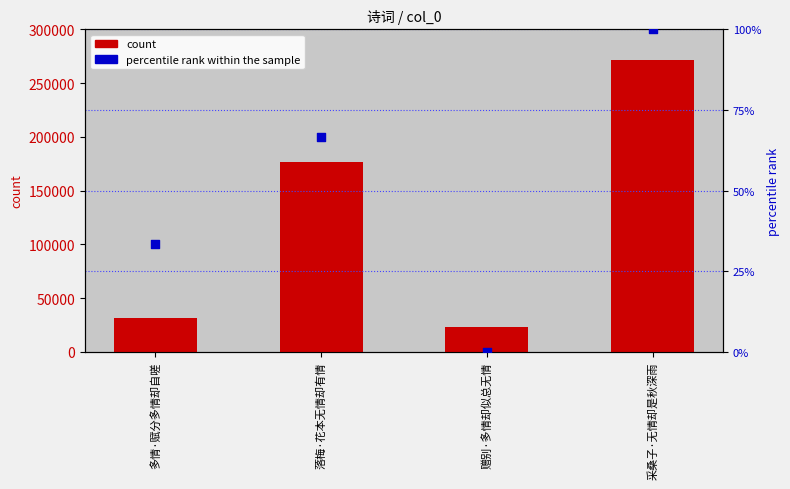

Which series reaches the minimum Y coordinate?

percentile rank within the sample